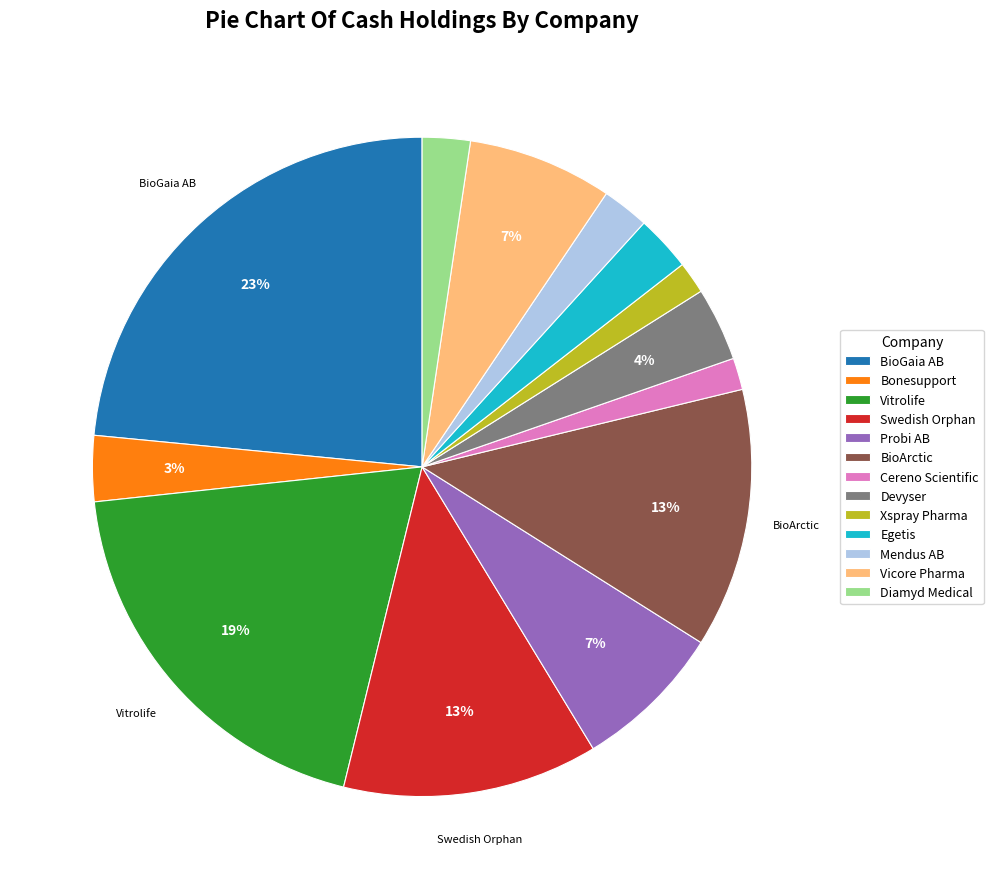

To the nearest percent, what is the average slice percentage?

8%